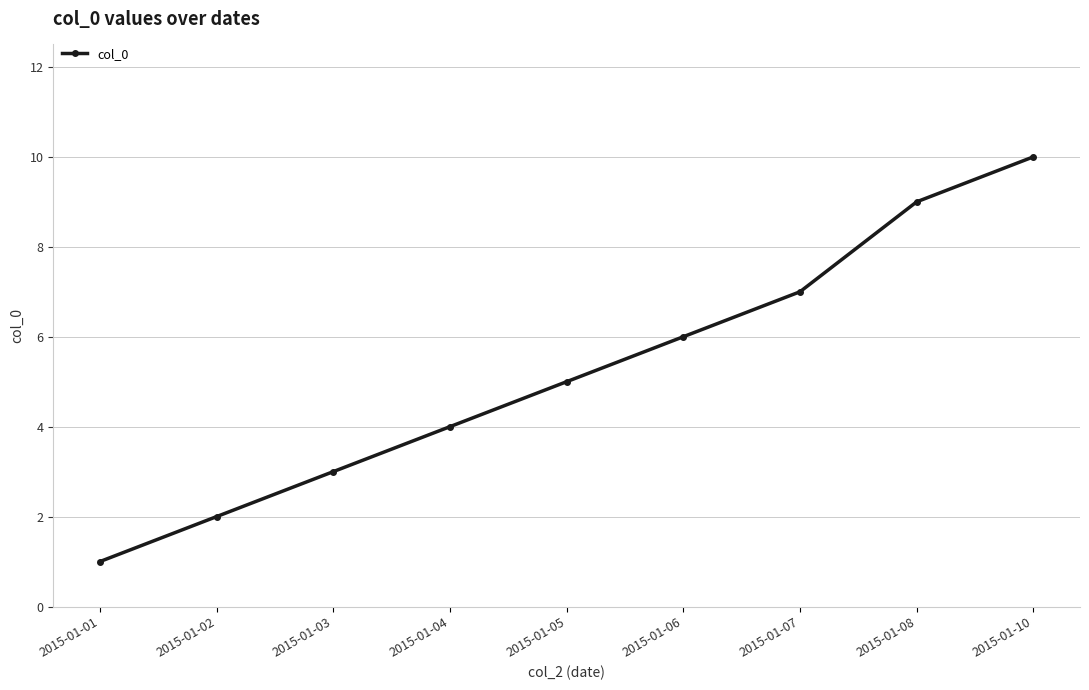

Rank the categories by value from lowest to highest.

2015-01-01, 2015-01-02, 2015-01-03, 2015-01-04, 2015-01-05, 2015-01-06, 2015-01-07, 2015-01-08, 2015-01-10